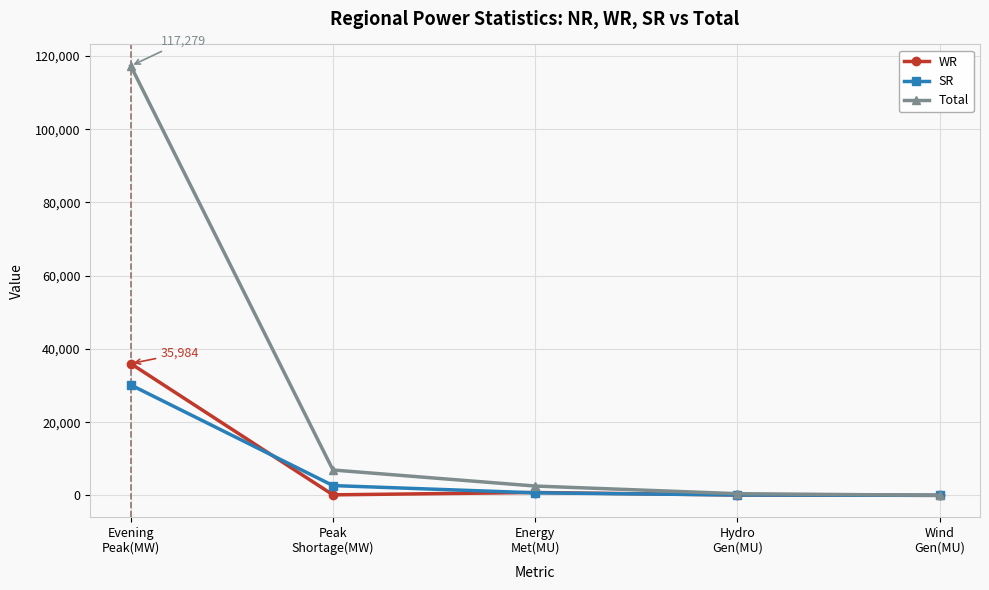

What is the label of the 2nd point from the left?

Peak
Shortage(MW)